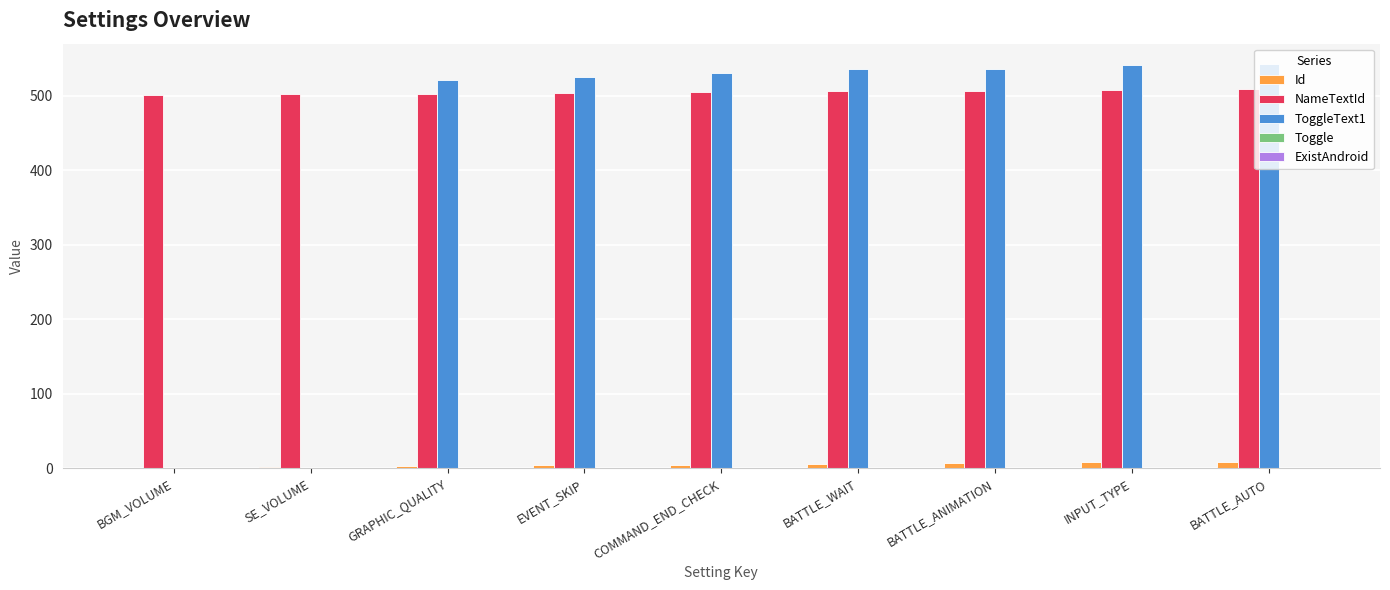

Which series has the largest total across all categories?

NameTextId